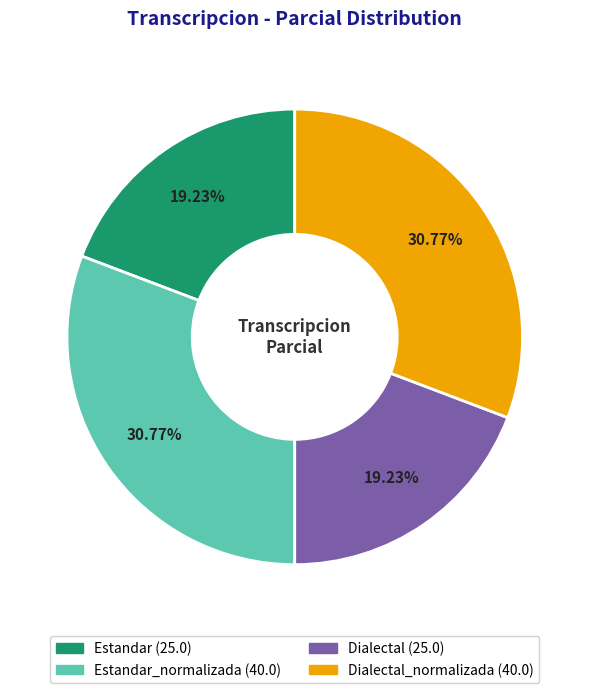

Does any single category account for the majority?

No